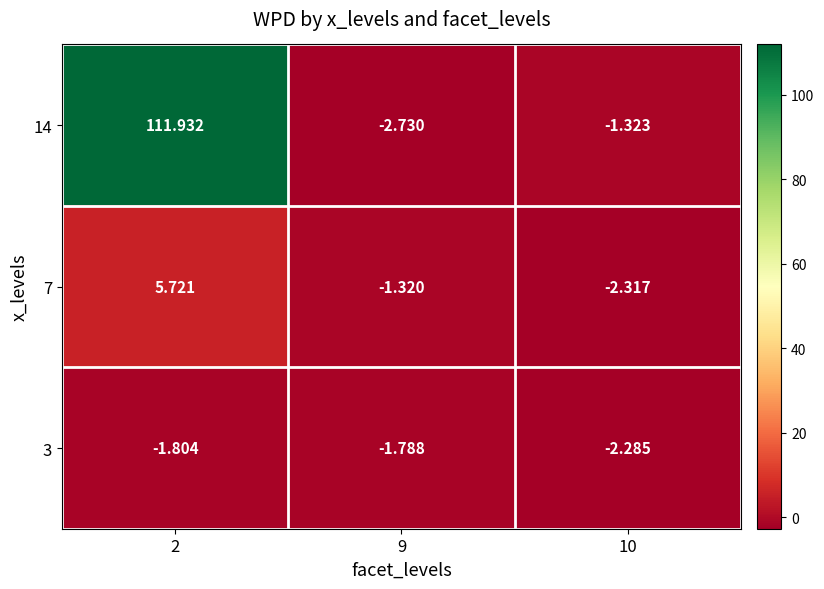

How many data points does each series have?

3